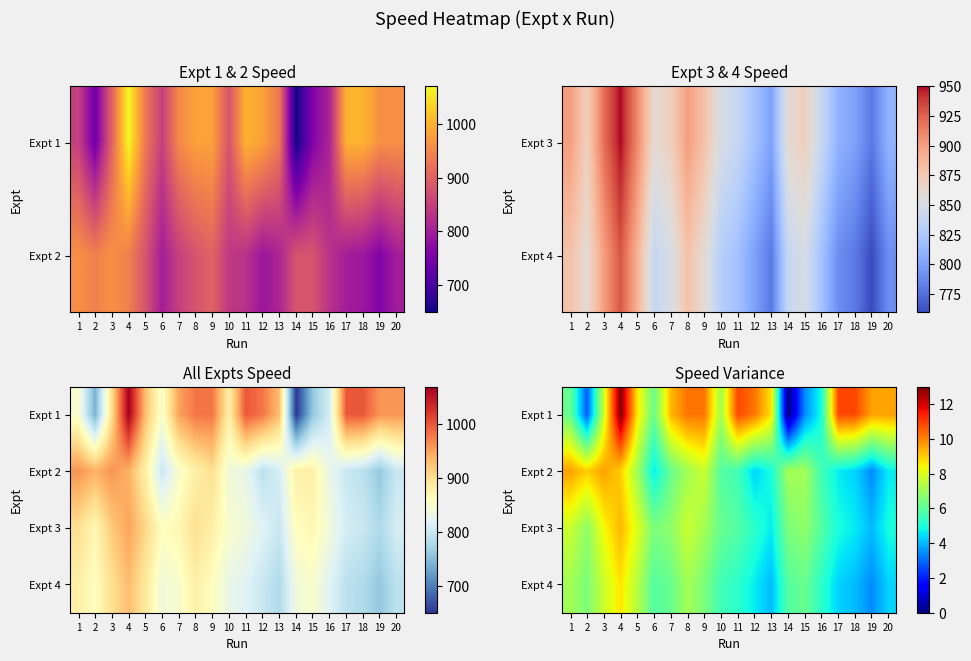

How many categories are shown in the chart?

20